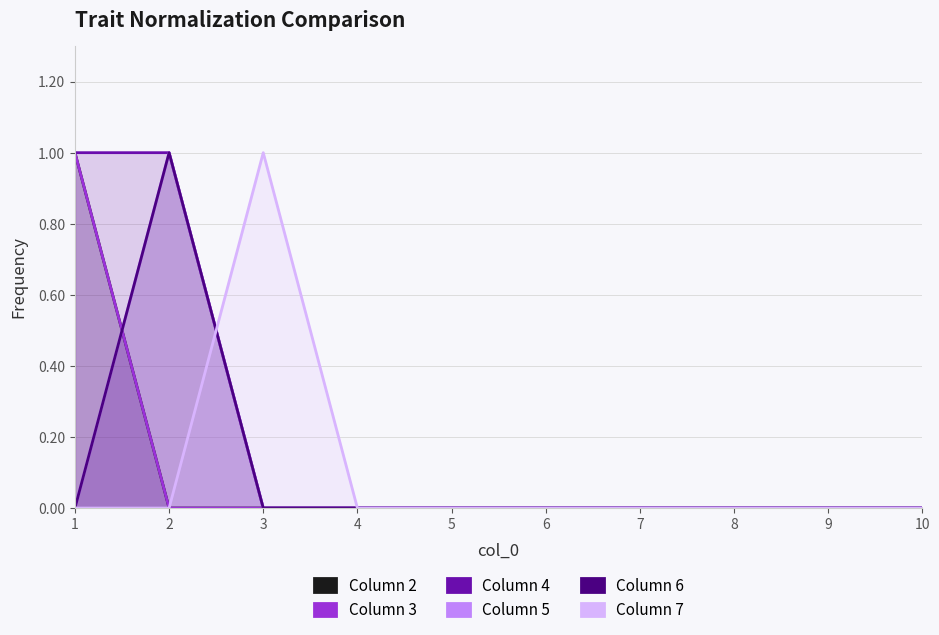

True or false: 7 and 2 cross at least once.

False